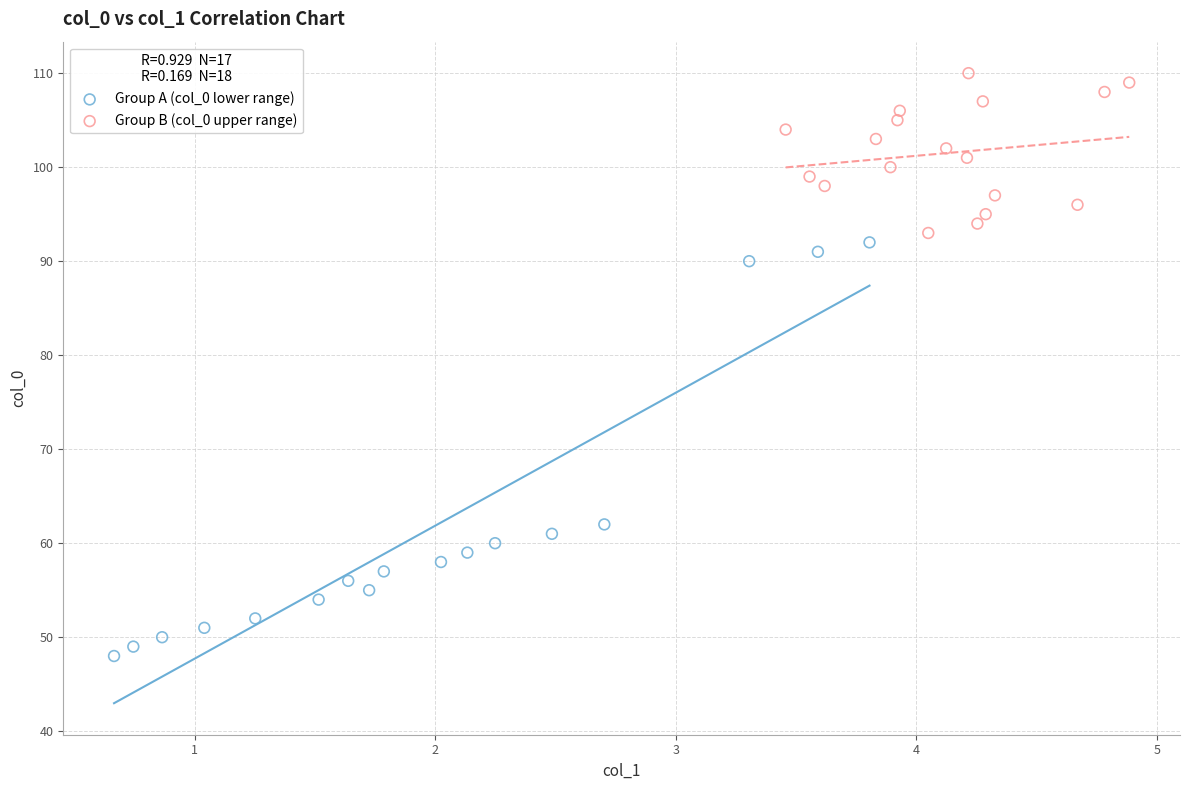

Which series reaches the minimum Y coordinate?

Group A (col_0 lower range)